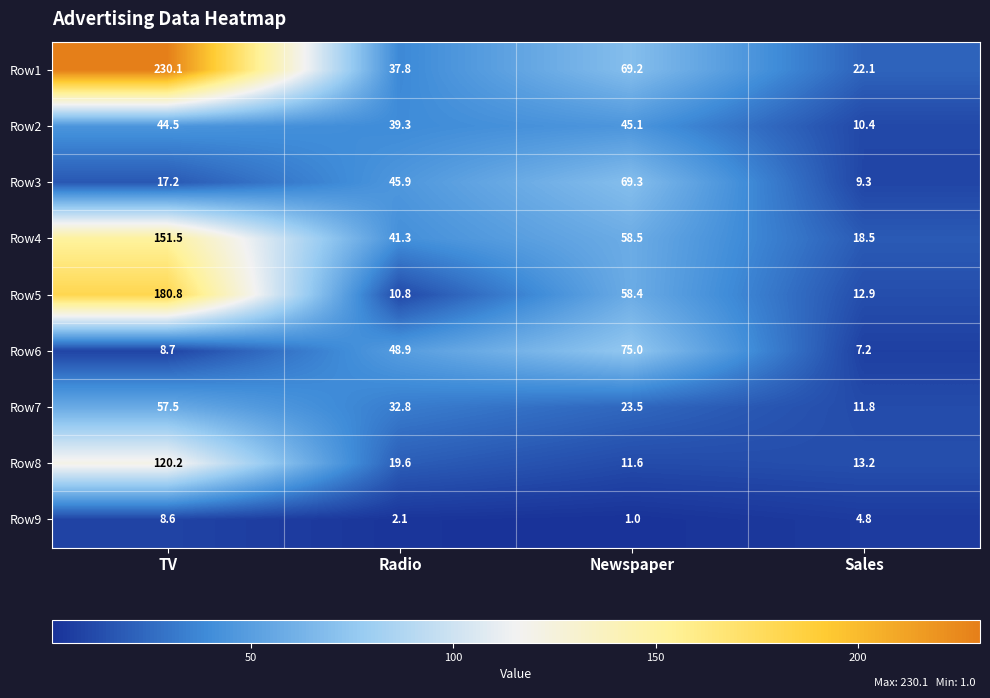

What is the maximum value shown in the chart?

230.1